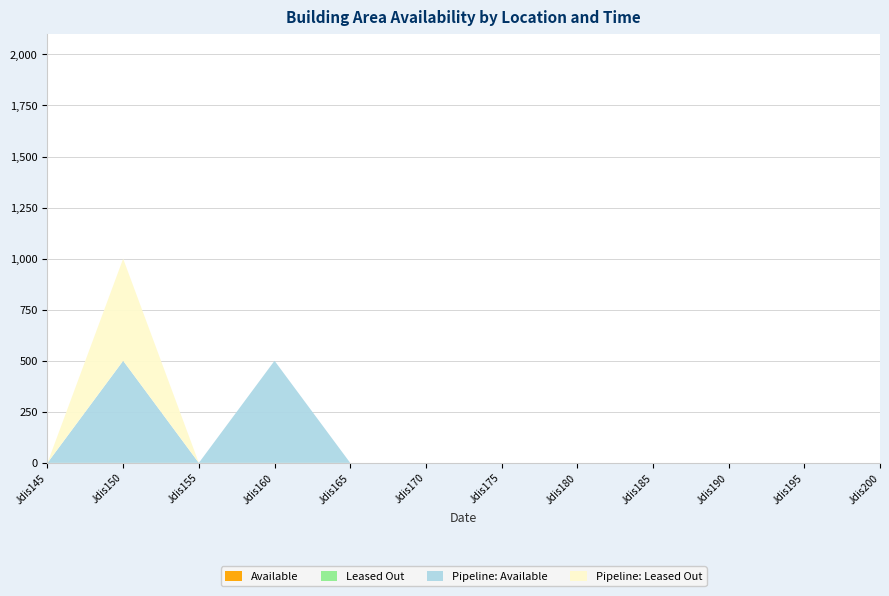

Reading left to right, list all the values displayed in this chart.

Available: Jdis145=0	Jdis150=0	Jdis155=0	Jdis160=0	Jdis165=0	Jdis170=0	Jdis175=0	Jdis180=0	Jdis185=0	Jdis190=0	Jdis195=0	Jdis200=0
Leased Out: Jdis145=0	Jdis150=0	Jdis155=0	Jdis160=0	Jdis165=0	Jdis170=0	Jdis175=0	Jdis180=0	Jdis185=0	Jdis190=0	Jdis195=0	Jdis200=0
Pipeline: Available: Jdis145=0	Jdis150=500	Jdis155=0	Jdis160=500	Jdis165=0	Jdis170=0	Jdis175=0	Jdis180=0	Jdis185=0	Jdis190=0	Jdis195=0	Jdis200=0
Pipeline: Leased Out: Jdis145=0	Jdis150=500	Jdis155=0	Jdis160=0	Jdis165=0	Jdis170=0	Jdis175=0	Jdis180=0	Jdis185=0	Jdis190=0	Jdis195=0	Jdis200=0